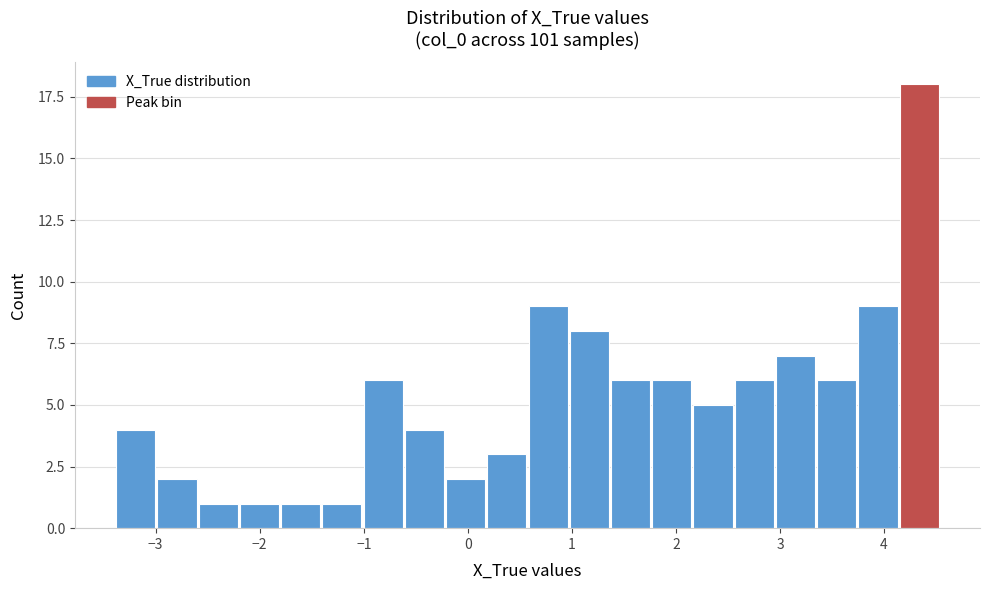

Read against the x-axis, roughly where is the centre of the tallest bar?

4.3